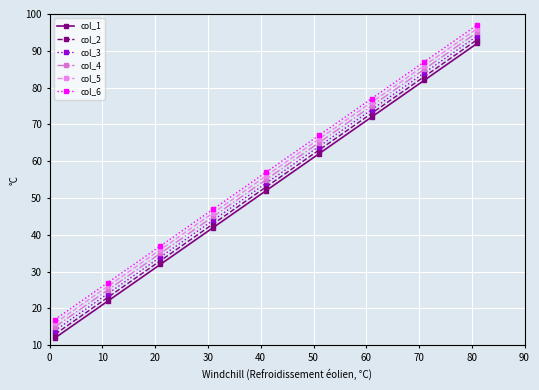

What is the lowest value of the col_2 series?

13